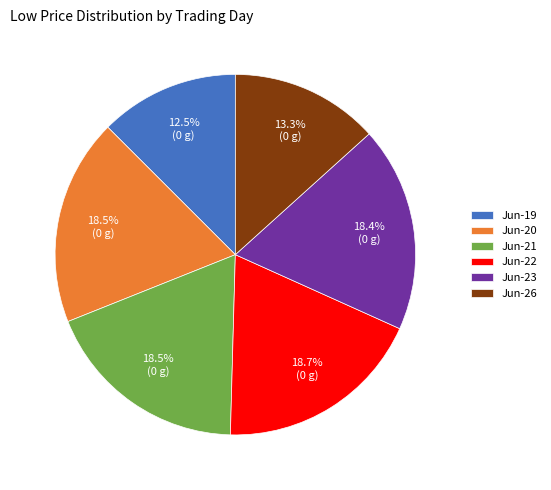

What percentage do Jun-23 and Jun-21 together represent?

36.9%